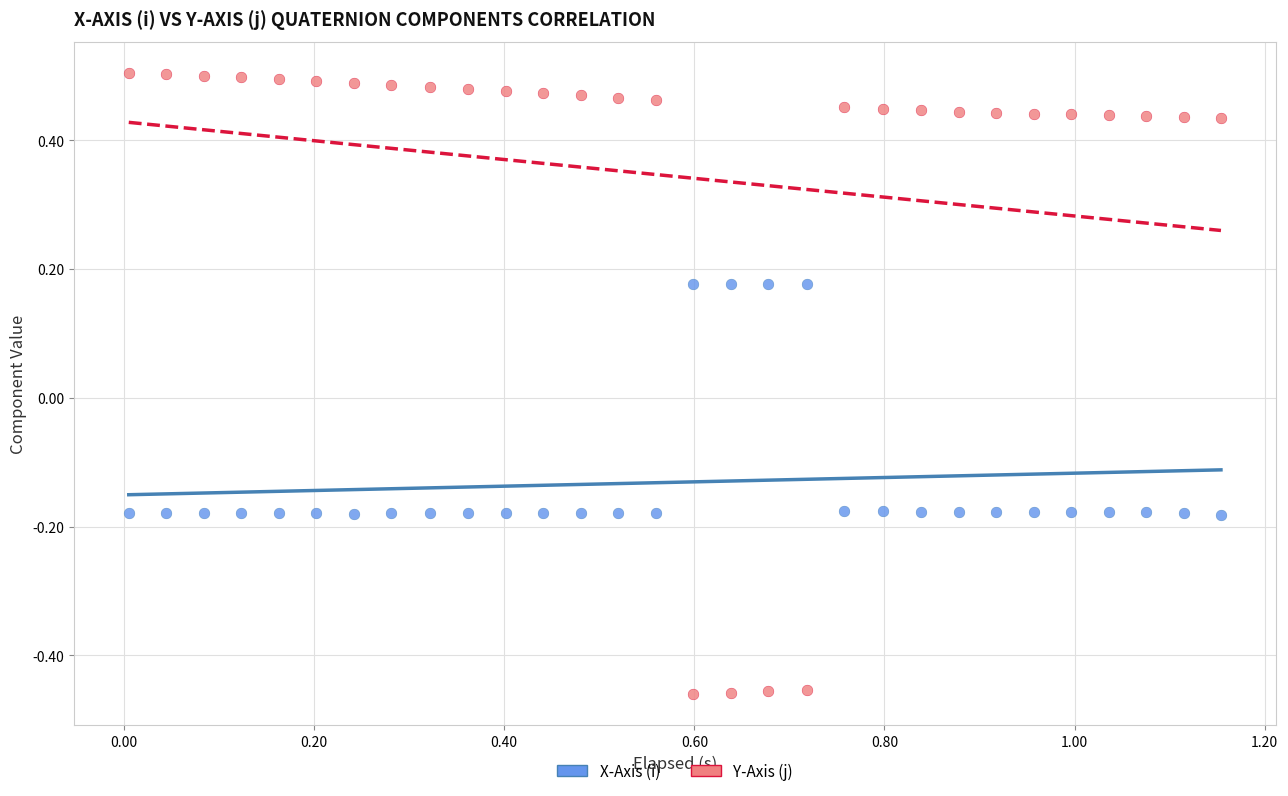

What are all the series names shown in the legend?

X-Axis (i), Y-Axis (j)